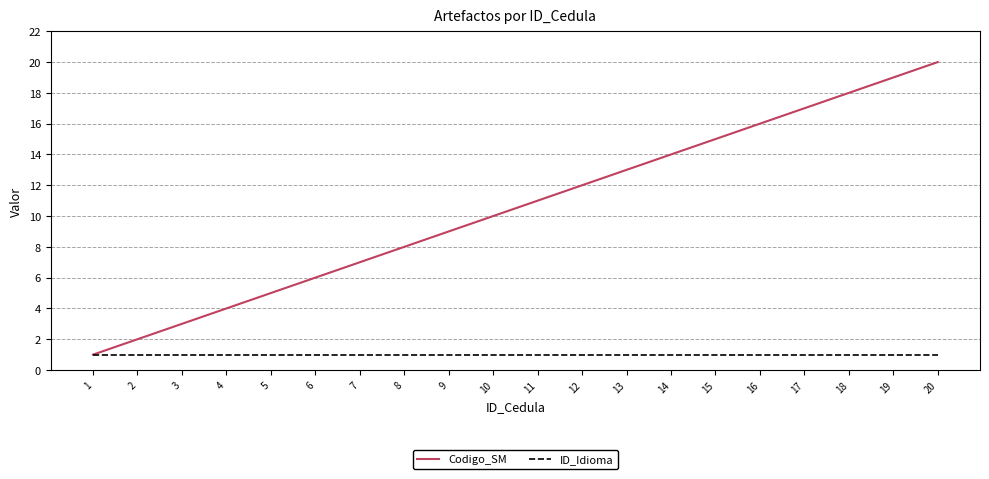

How many lines are shown in the chart?

2